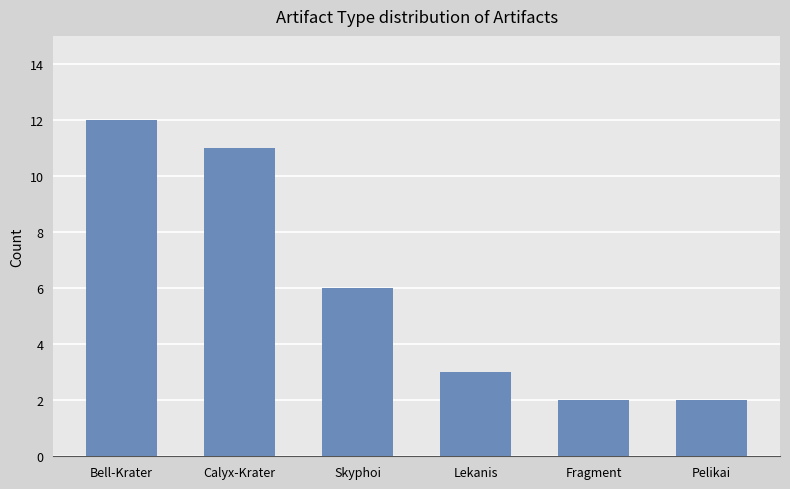

What is the label of the 1st bar from the right?

Pelikai